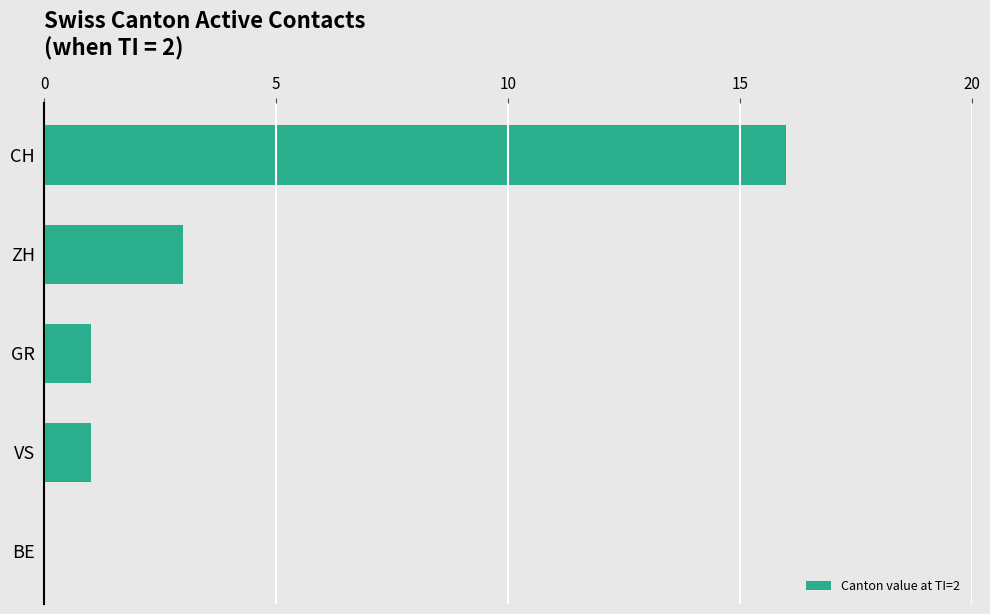

What is the sum of all values?

21